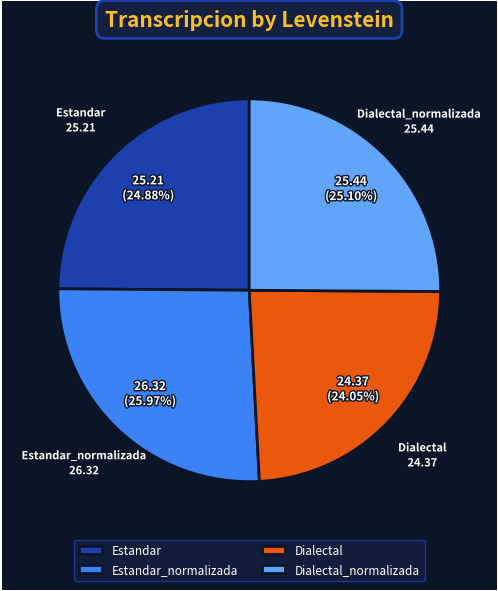

Which has a higher value, Dialectal_normalizada or Estandar_normalizada?

Estandar_normalizada